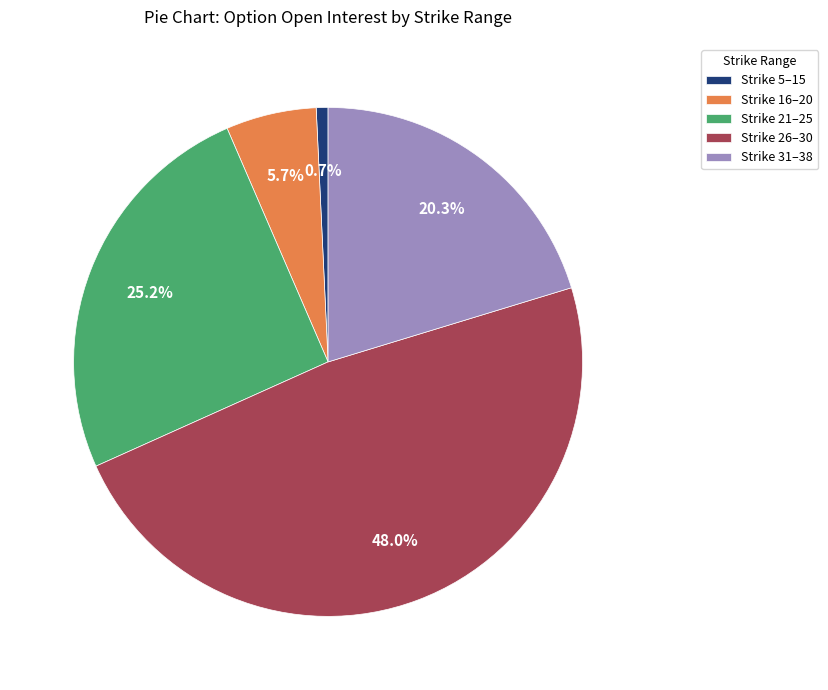

How many slices are in this pie chart?

5